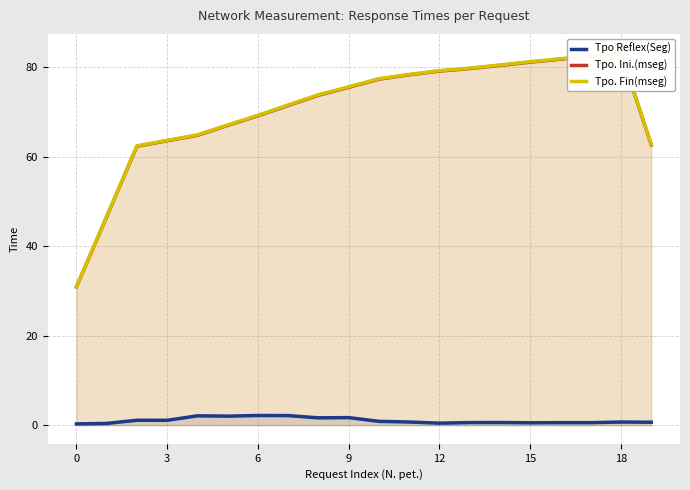

What is the maximum value shown in the chart?

83.3